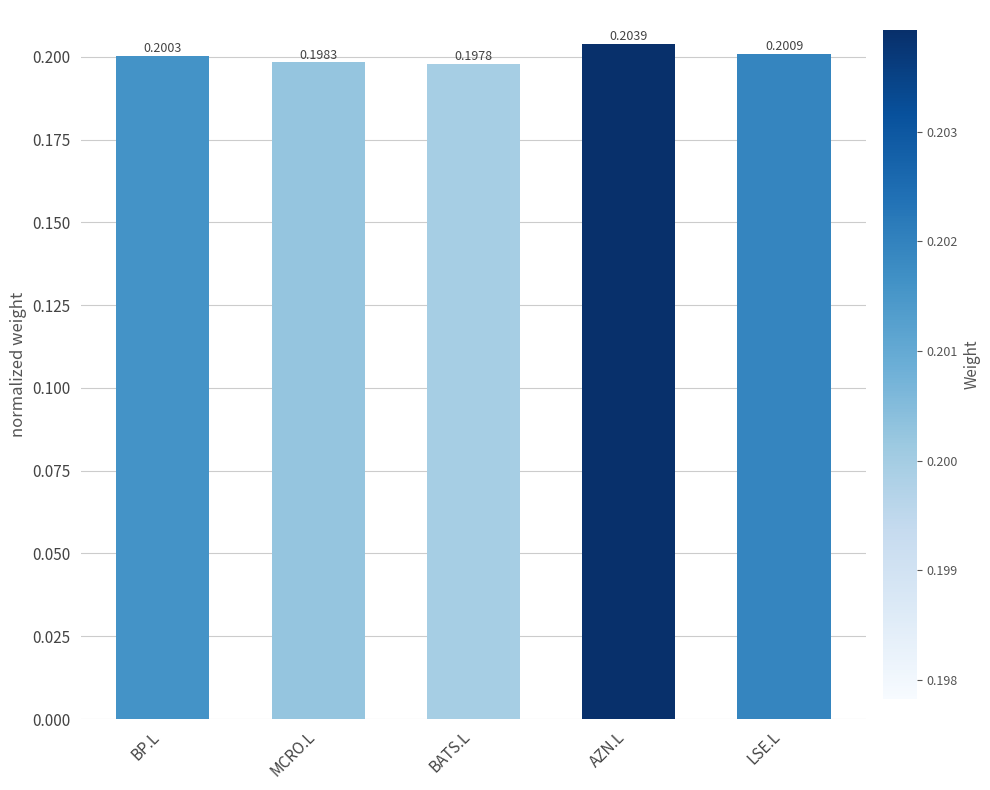

Does the chart contain any negative values?

No